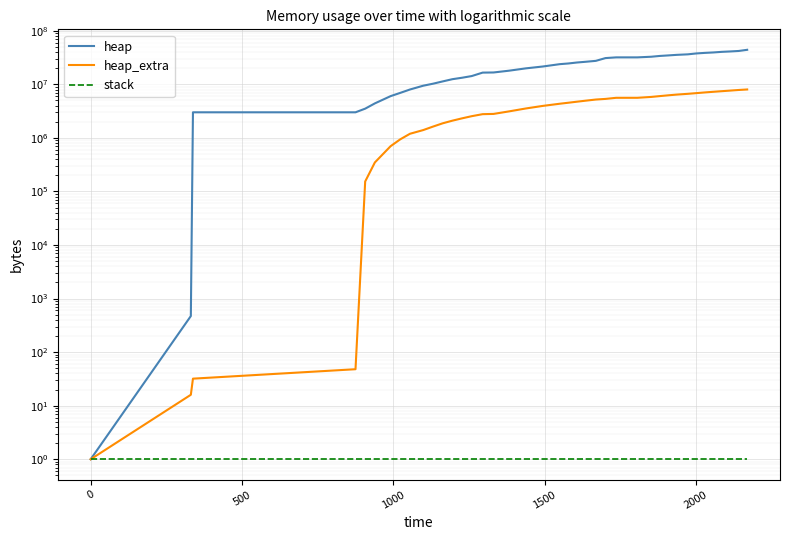

What is the difference between the maximum and minimum values in the heap series?

44108847